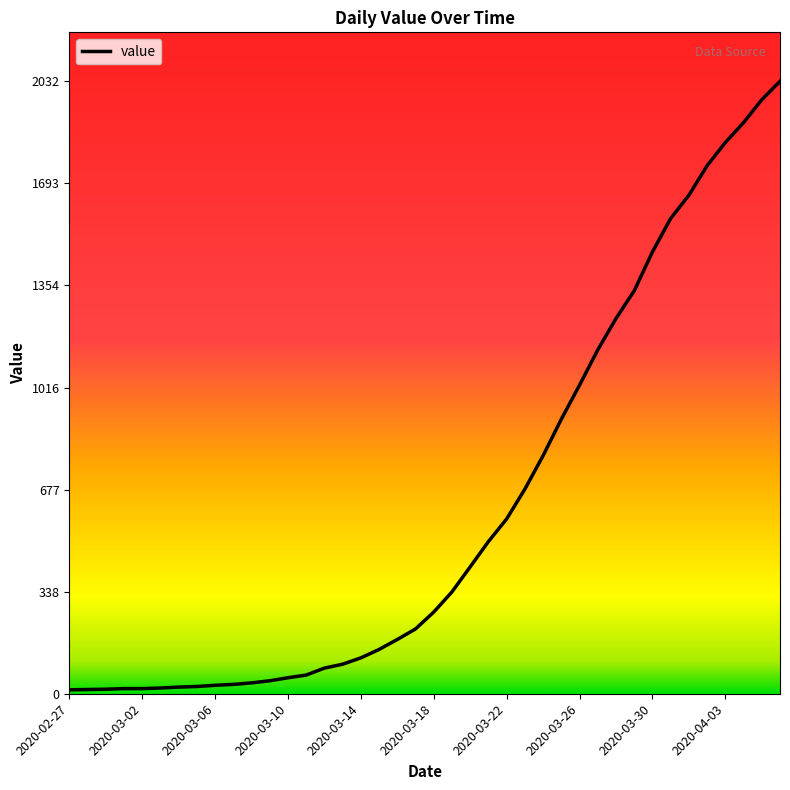

Does the chart have visible grid lines?

No